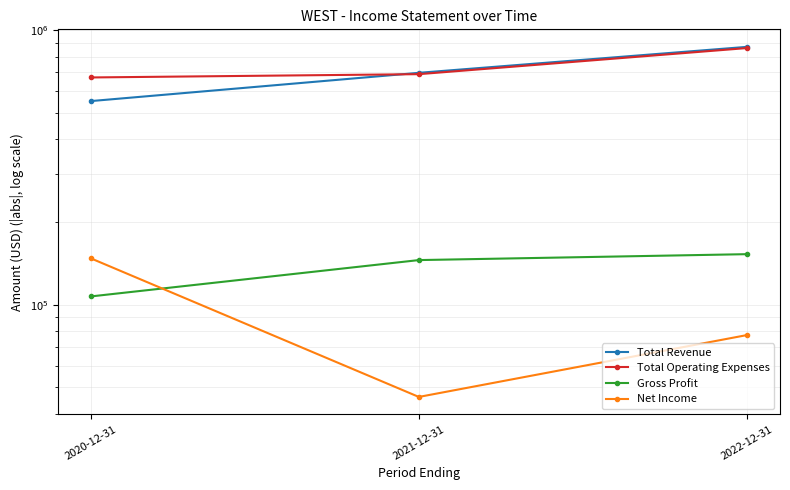

What is the approximate value of Net Income at 2022-12-31, to the nearest 50?

77600